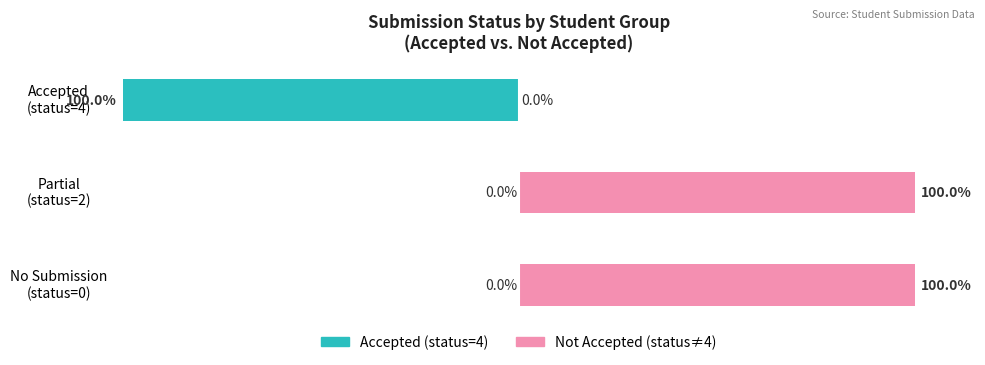

Reading right to left, transcribe all the data shown in this chart.

Accepted (status=4): -100	0	0
Not Accepted (status≠4): 0	100	100